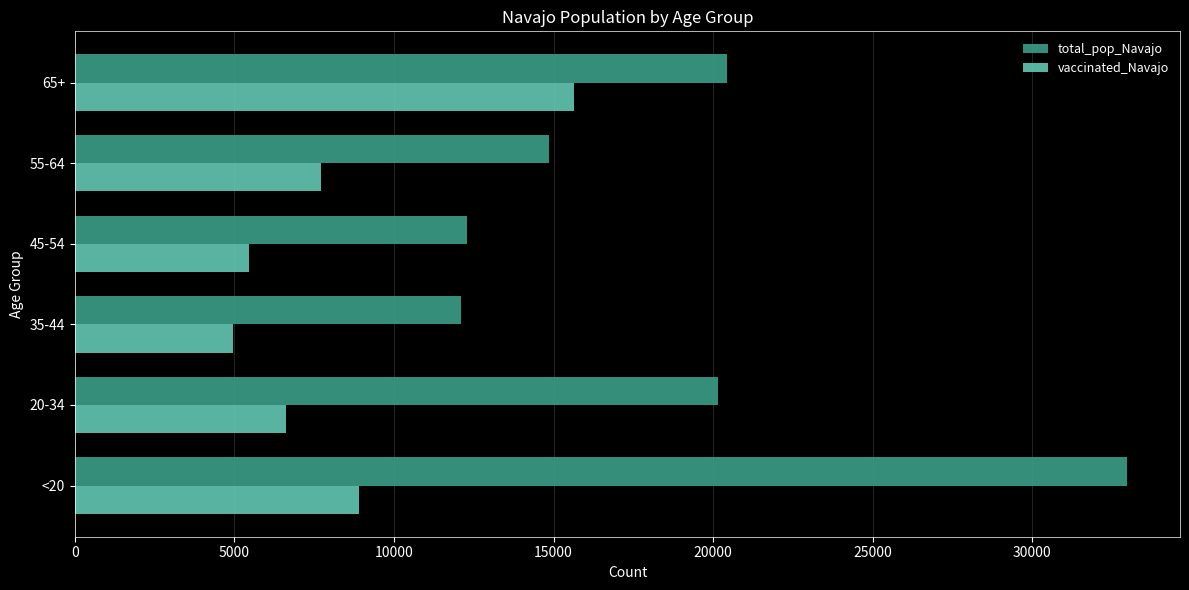

What is the lowest value of the vaccinated_Navajo series?

4946